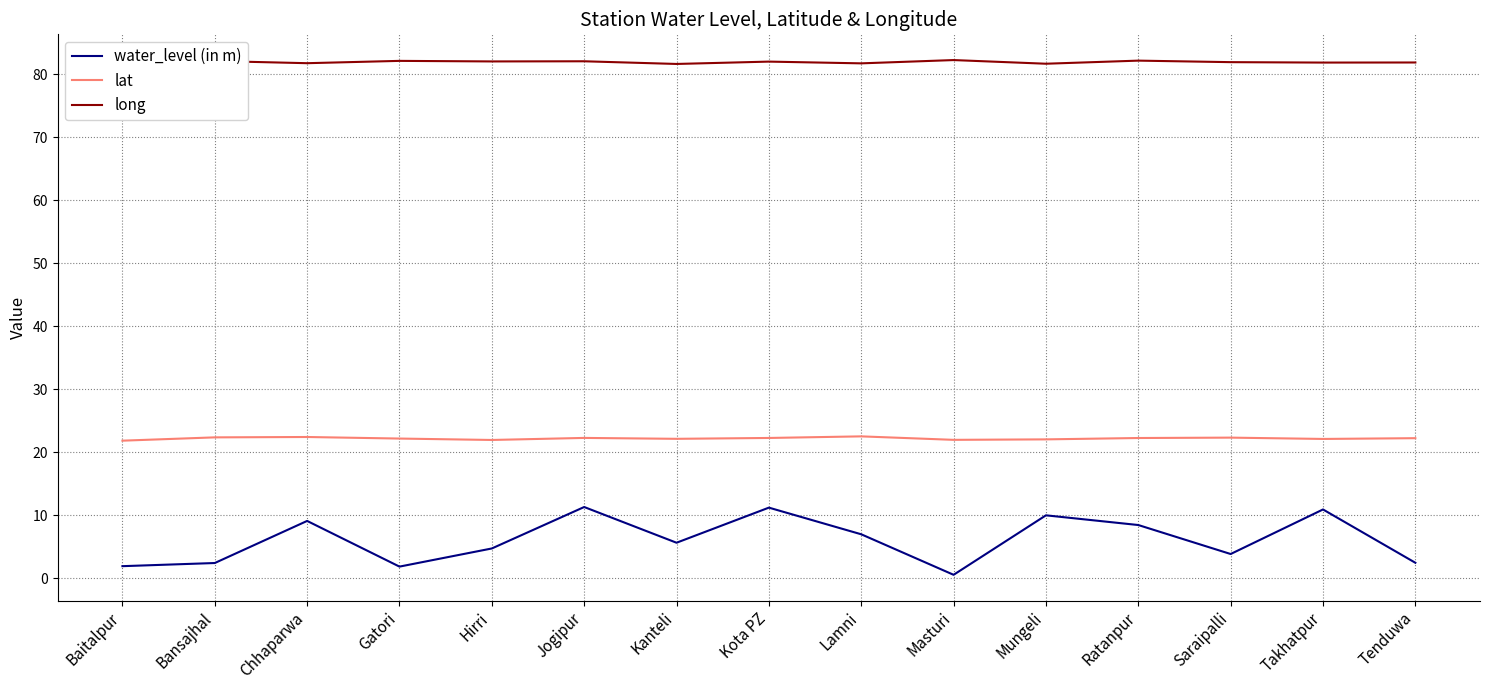

What is the difference between the highest and lowest values at Jogipur?

70.7